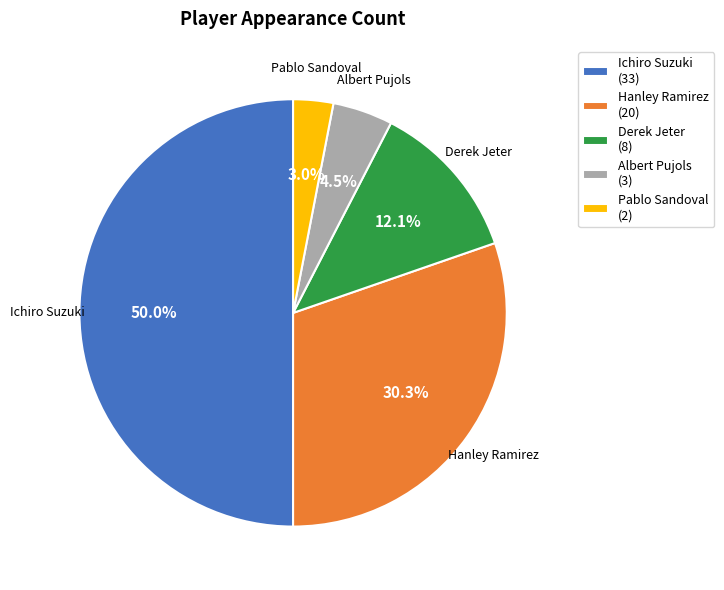

Which slice is the largest?

Ichiro Suzuki